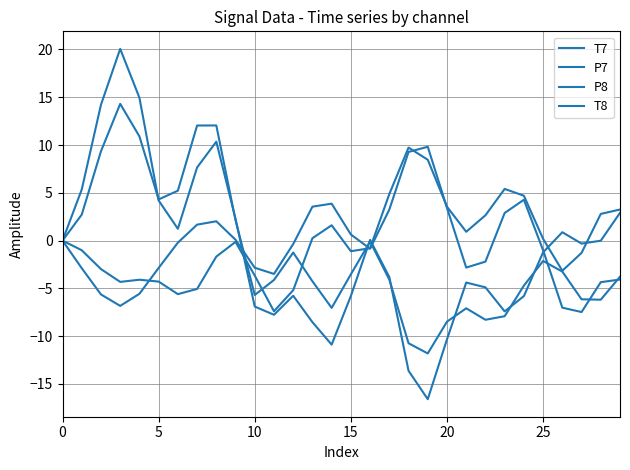

At which label does T8 first exceed 0?

5